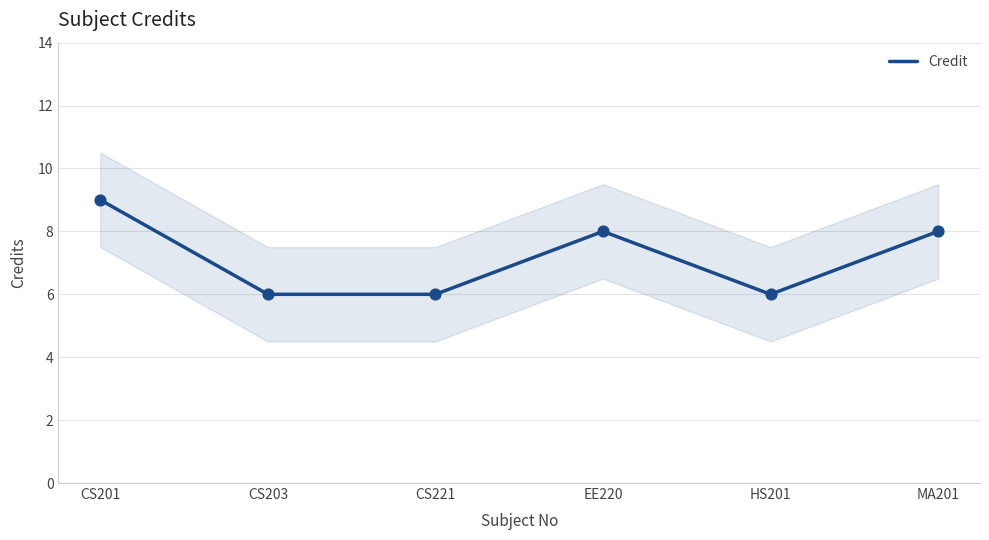

What is the change in value from CS203 to MA201?

+2